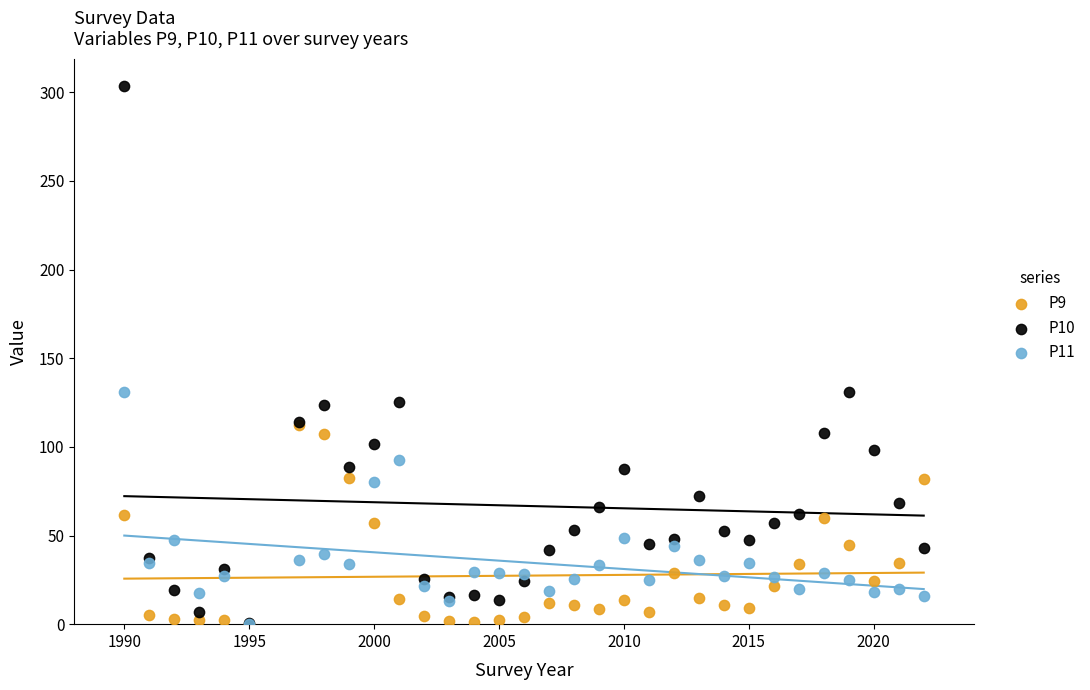

What are all the series names shown in the legend?

P9, P10, P11